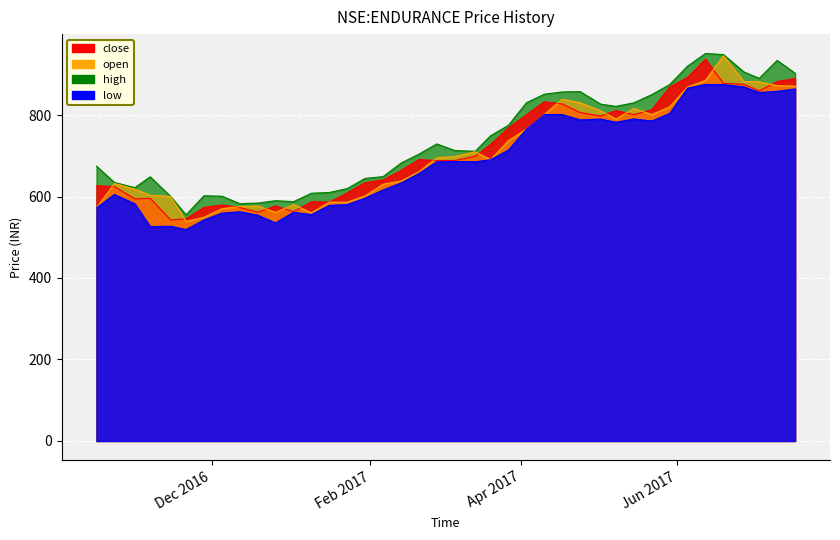

What is the sum of the high values at 2017-04-17 and 2017-06-19?

1804.9